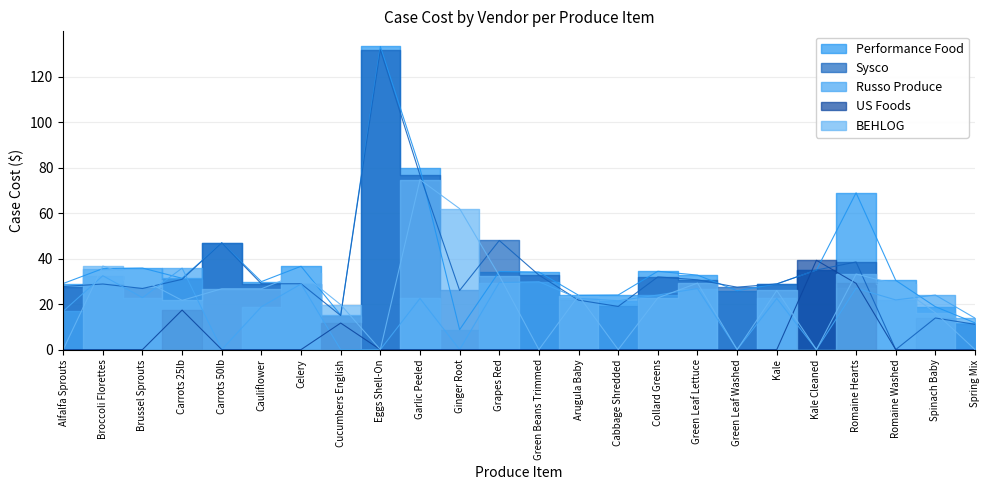

Which category has the highest value across all series?

Eggs Shell-On